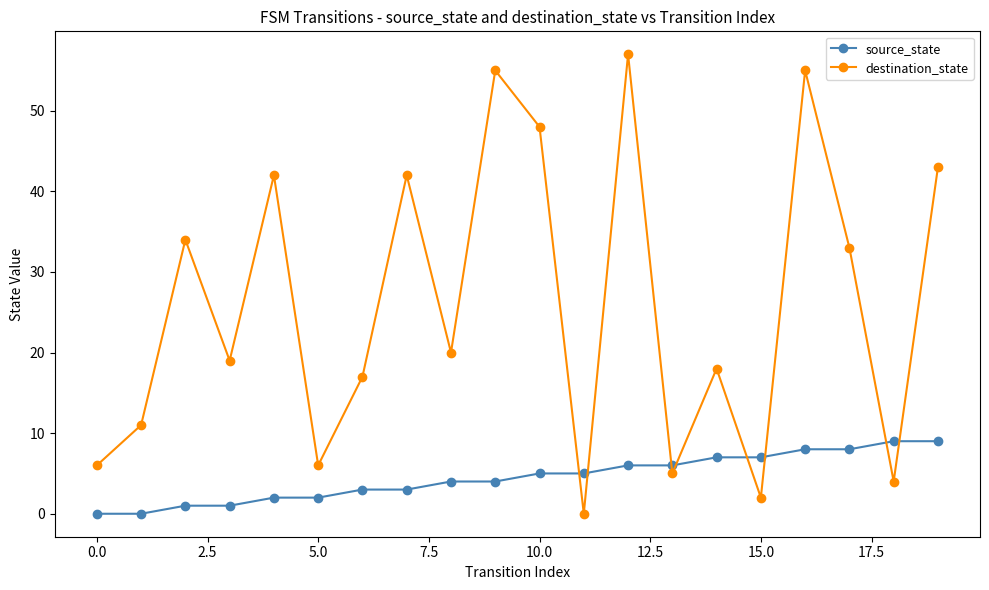

What is the greatest value displayed?

57